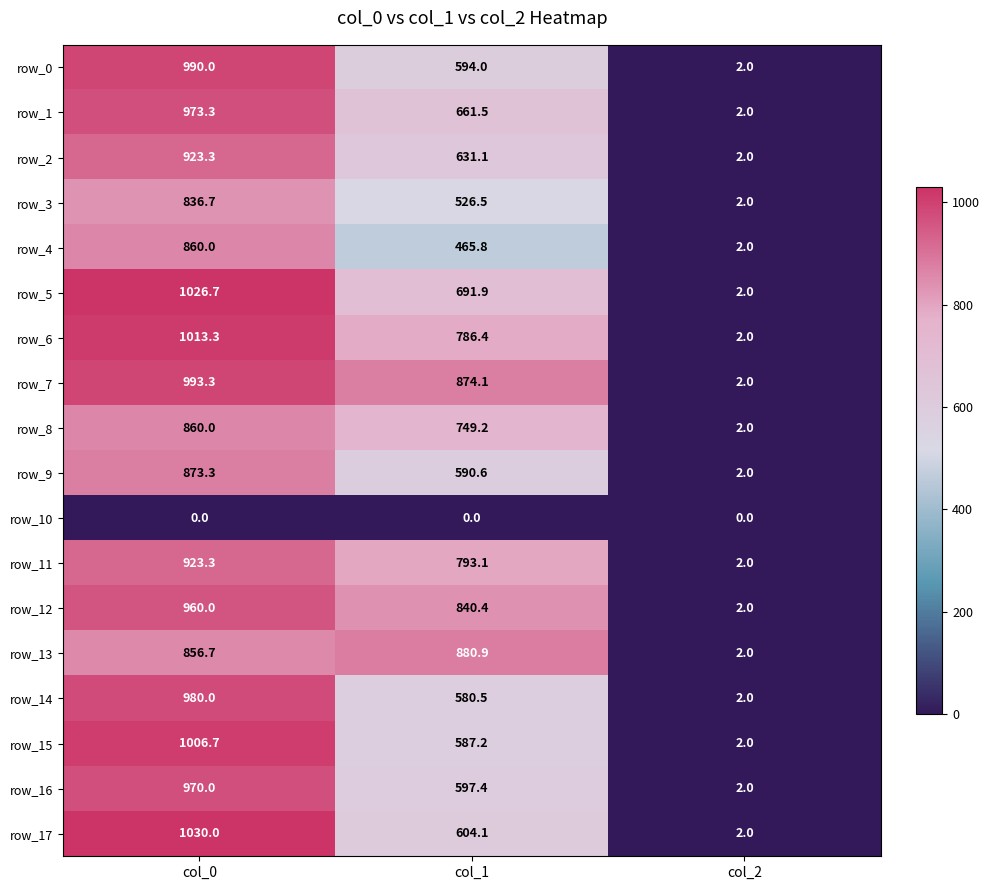

How many data points in row_1 are above 661?

2